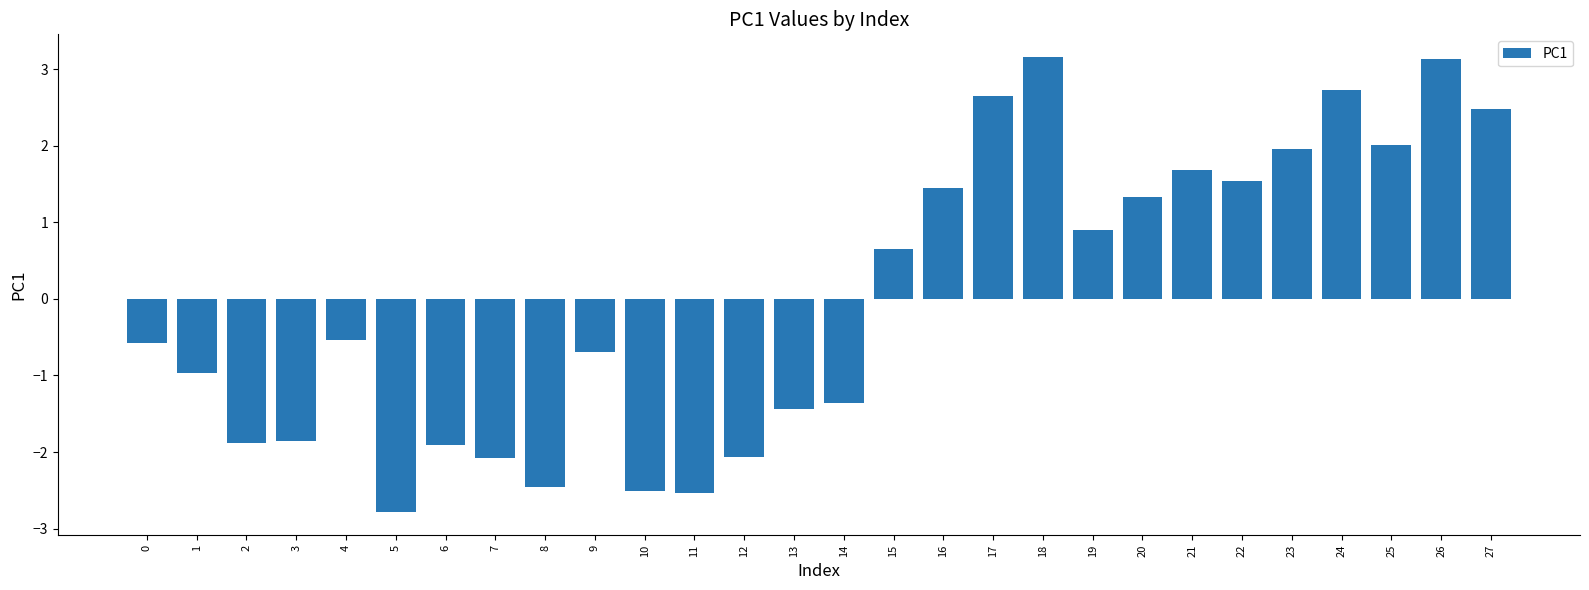

What is the difference between the values at 2 and 24?

4.6